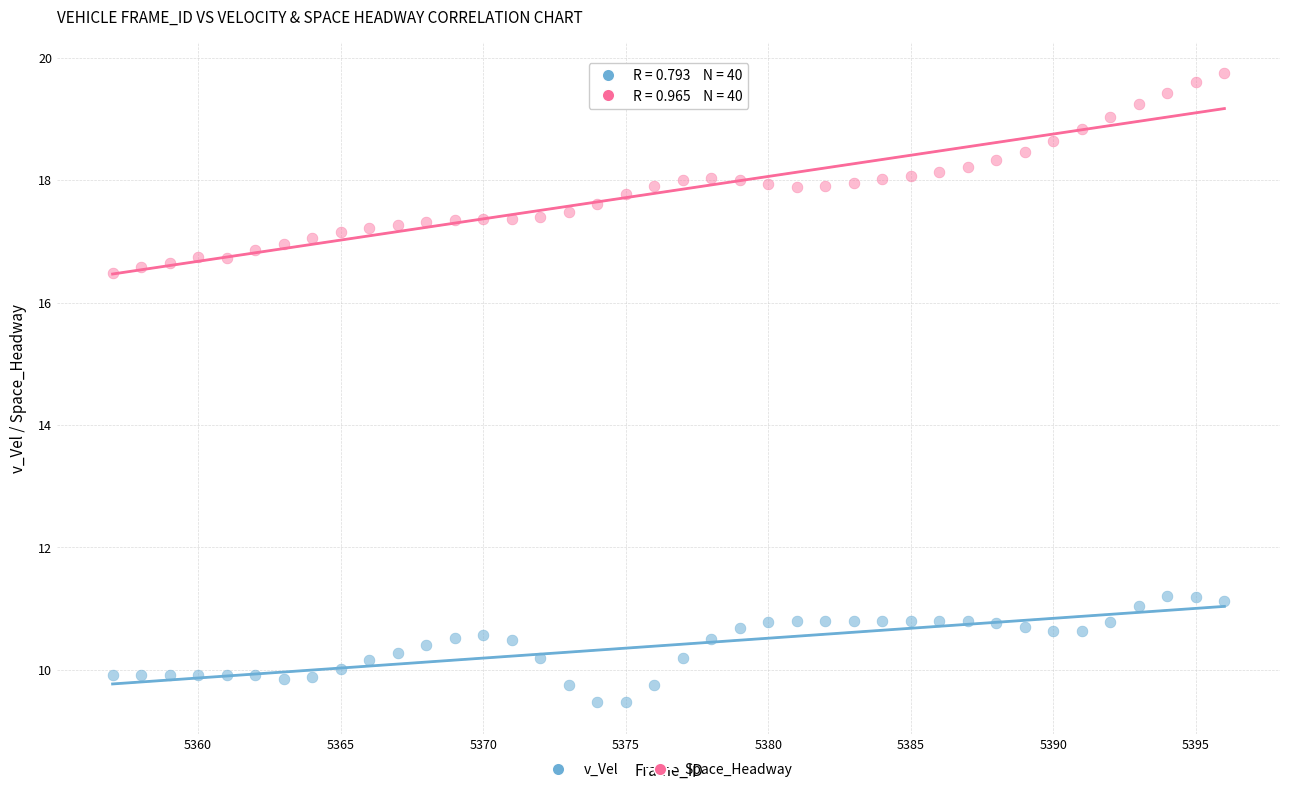

Across all data points, what is the range of Y values (max minus min)?

10.3